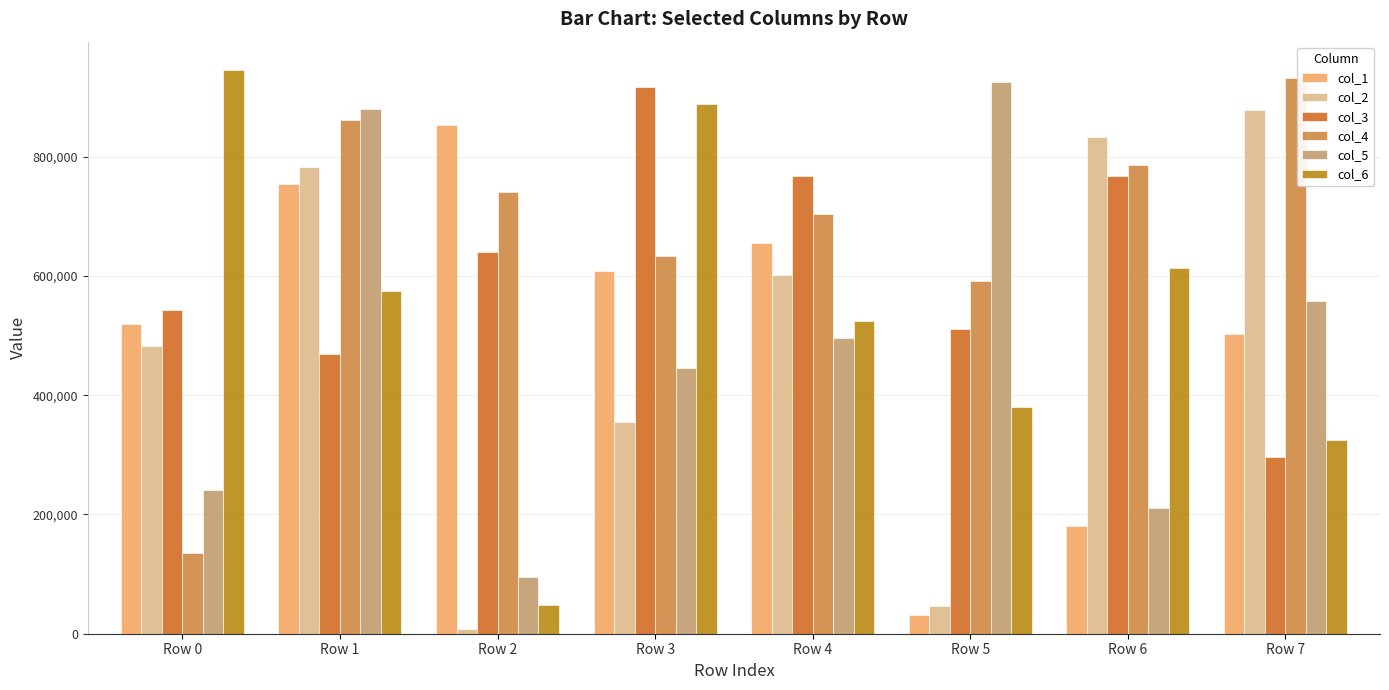

List the labels in order of col_6 value, largest first.

Row 0, Row 3, Row 6, Row 1, Row 4, Row 5, Row 7, Row 2